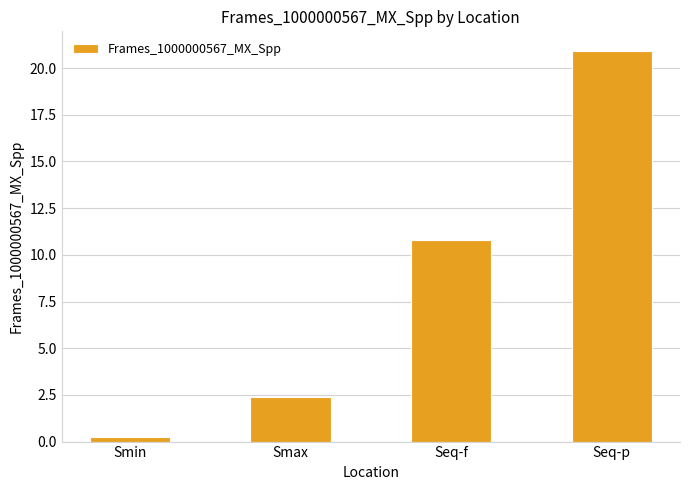

List the labels in order of value, largest first.

Seq-p, Seq-f, Smax, Smin